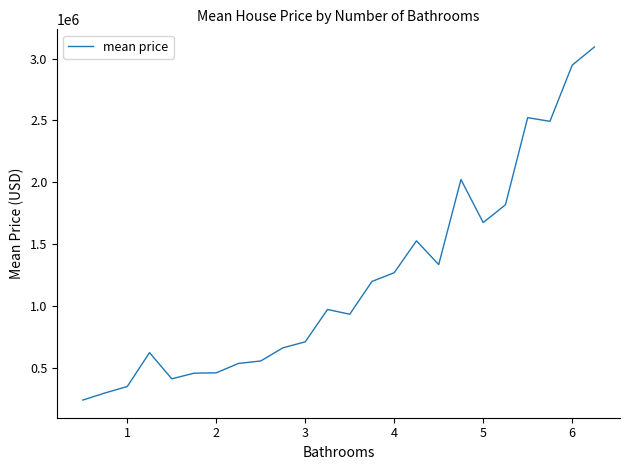

What is the greatest value displayed?

3094000.0